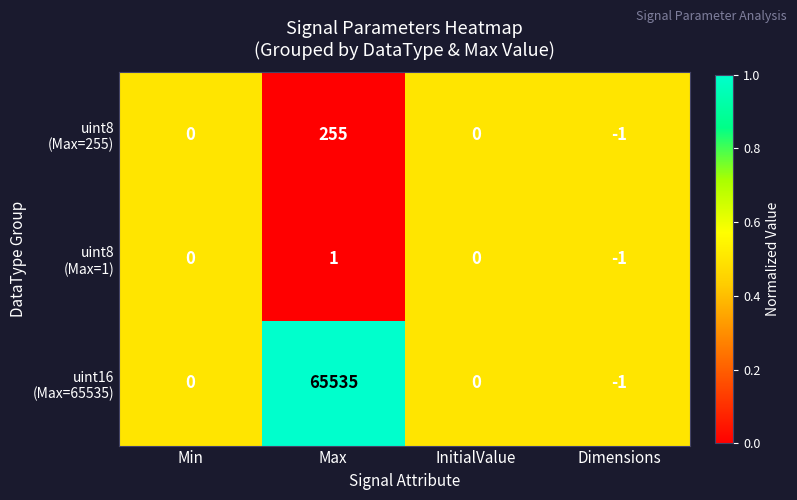

At which category is the sum across all series the highest?

Max